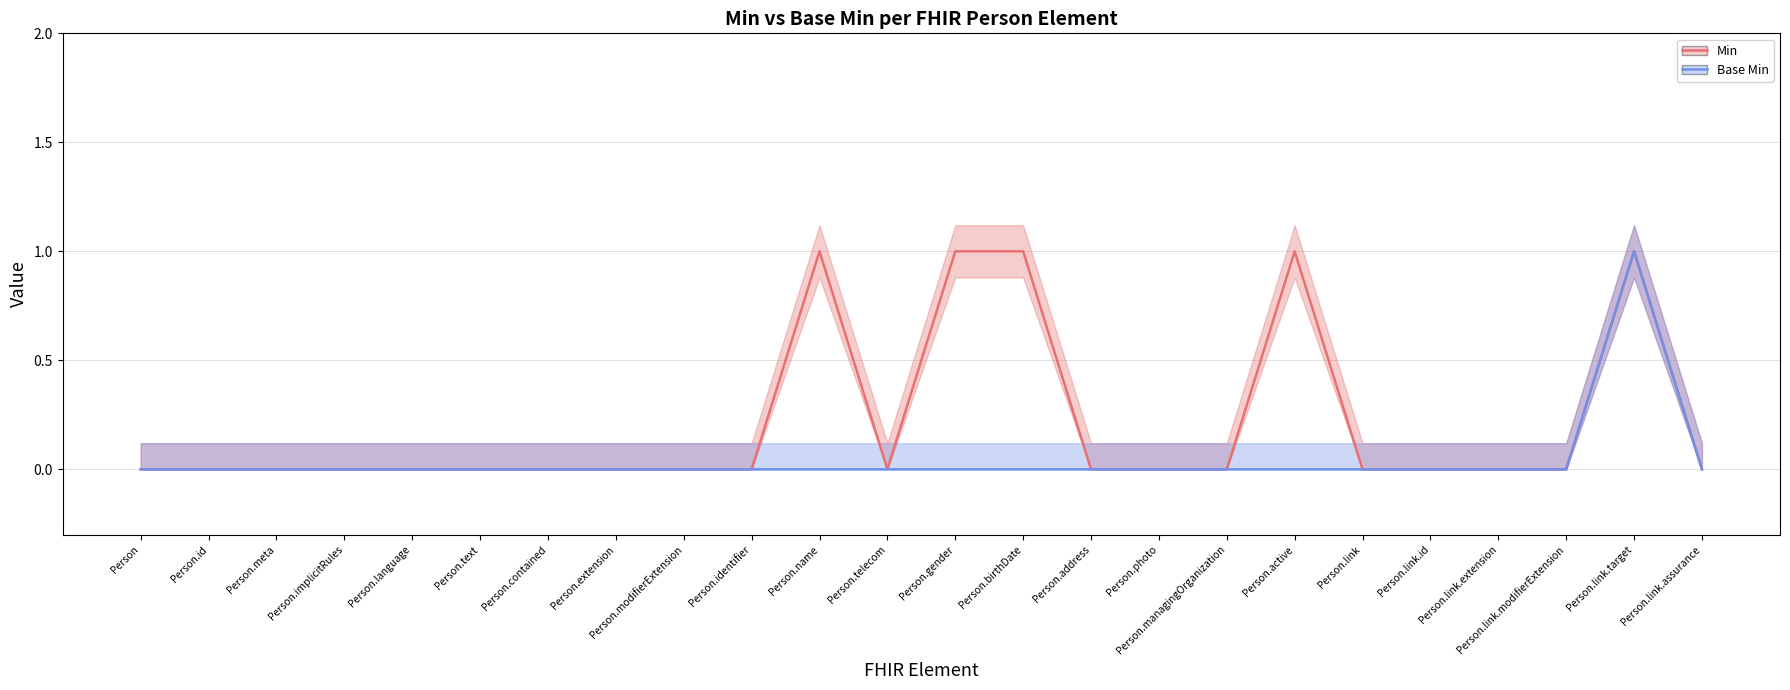

How many positive values does the Min series have?

5